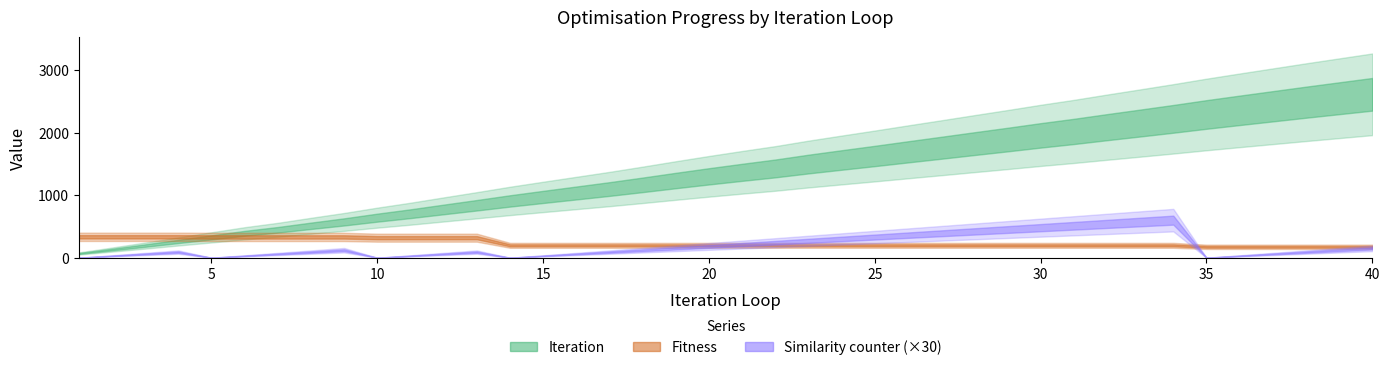

What is the total value across all series at 11?

1024